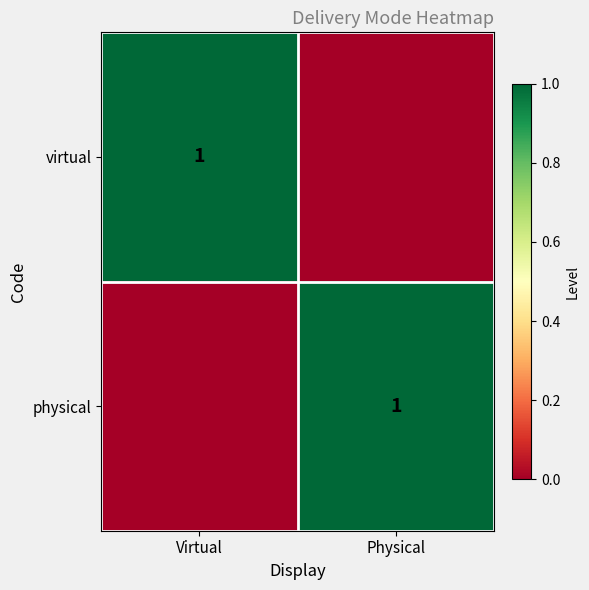

At which category is the sum across all series the highest?

Virtual